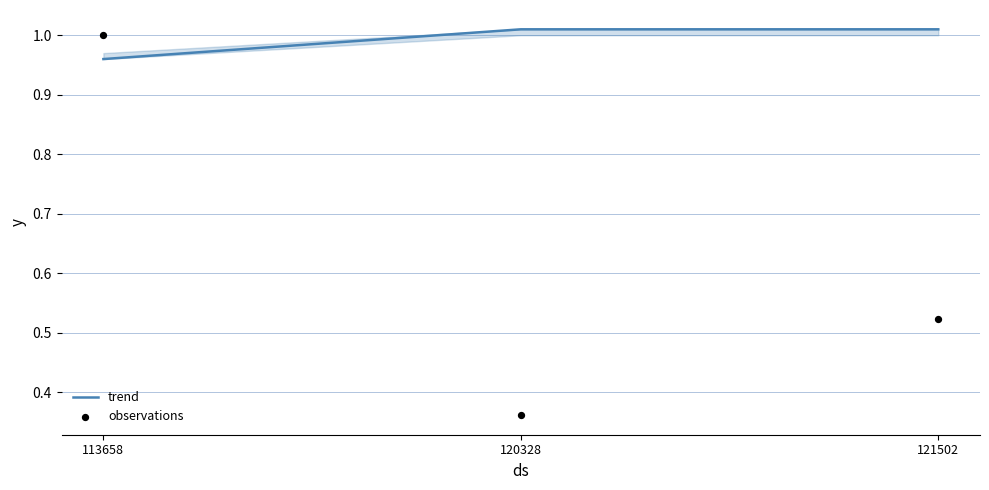

Which series has the largest Y range (max minus min)?

observations